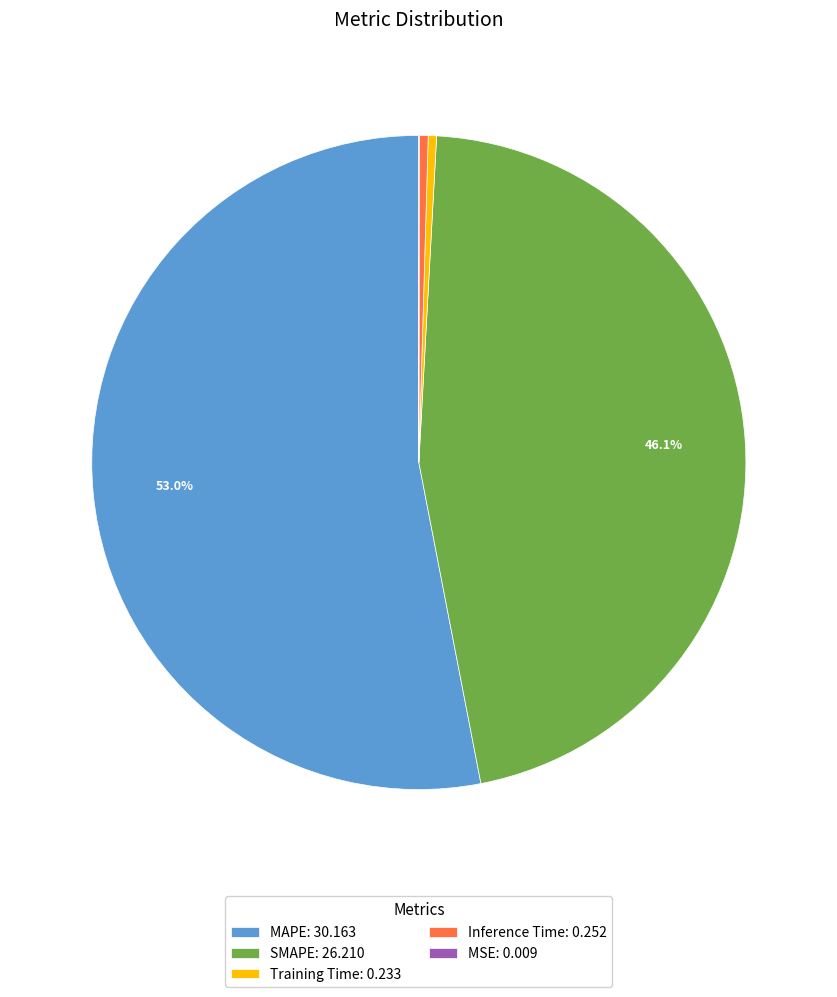

Which category has the biggest portion of the pie?

MAPE